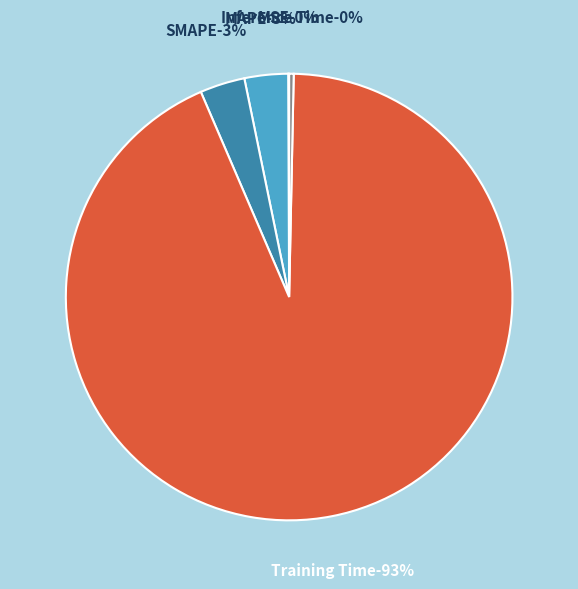

Between Training Time and Inference Time, which is larger?

Training Time